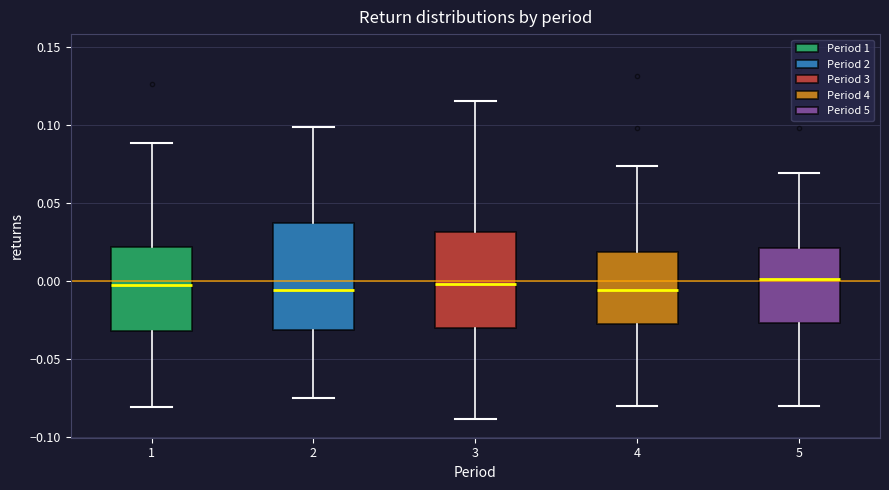

Reading left to right, read every box against the y-axis: the position of its median line, the range the box covers, and the ends of its whiskers. The values are not printed on the chart, so give them approximately, as read against the axis.

1: median 0.000, box -0.030 to 0.020, whiskers -0.080 to 0.090
2: median -0.005, box -0.030 to 0.035, whiskers -0.075 to 0.100
3: median 0.000, box -0.030 to 0.030, whiskers -0.090 to 0.115
4: median -0.005, box -0.025 to 0.020, whiskers -0.080 to 0.075
5: median 0.000, box -0.025 to 0.020, whiskers -0.080 to 0.070